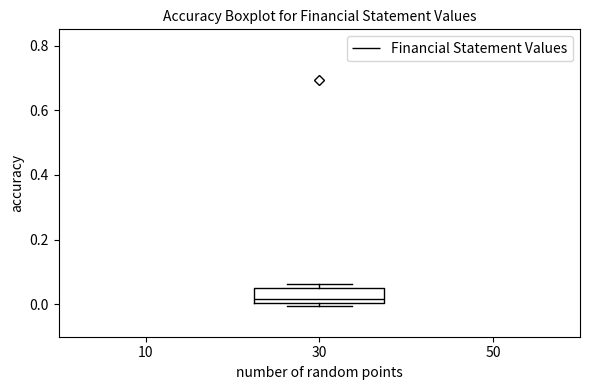

Where does the median line of the box at x = 30 sit on the y-axis? The values are not printed on the chart, so give them approximately, as read against the axis.

0.02